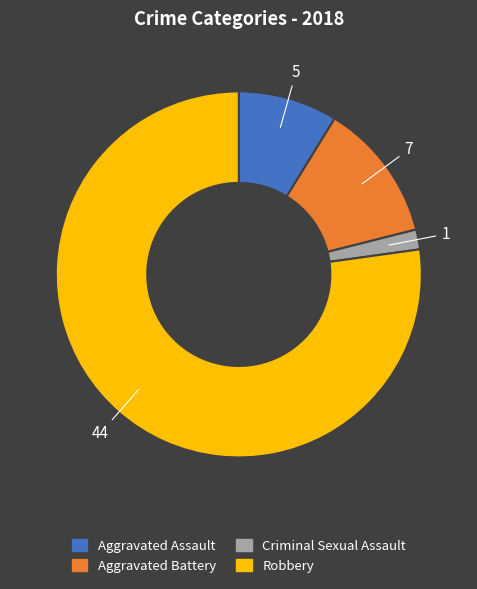

True or false: Robbery accounts for 63% of the total.

False